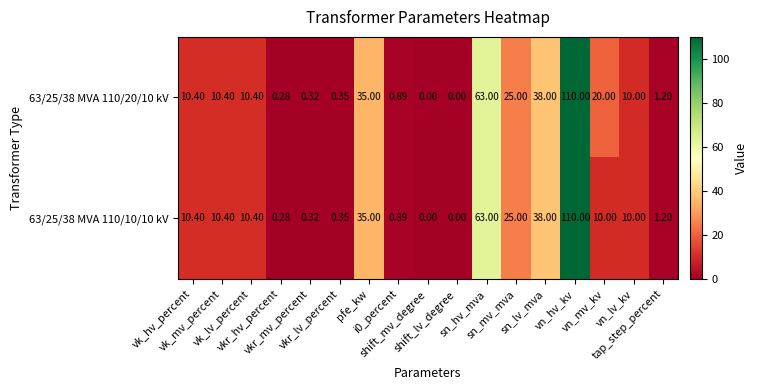

What is the greatest value displayed?

110.0